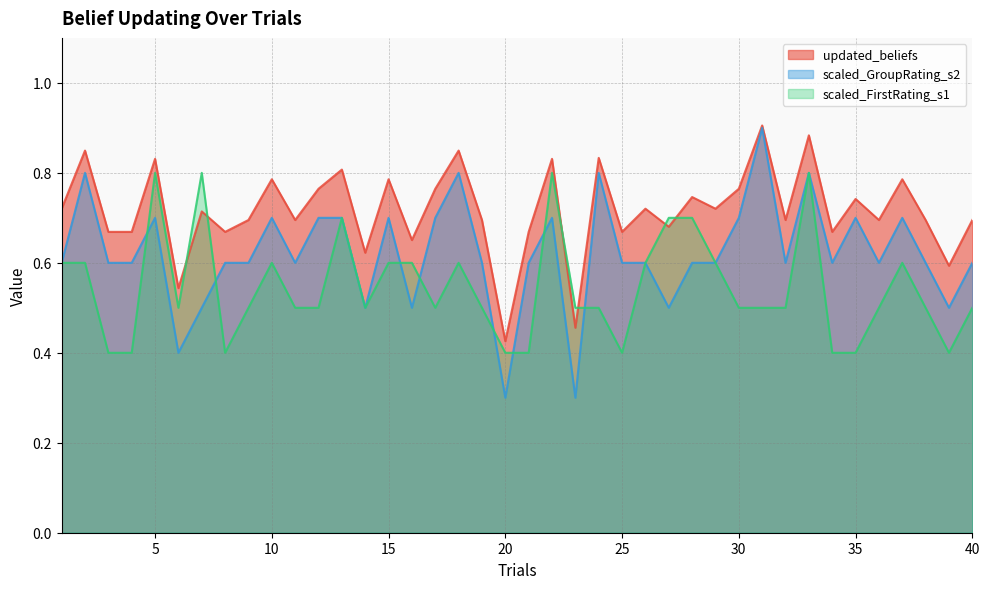

At which category does the chart reach its minimum across all series?

20